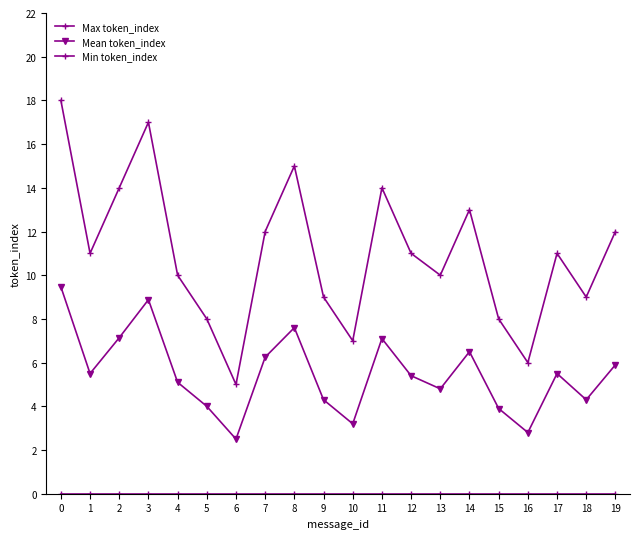

Which series has the largest total across all categories?

Max token_index